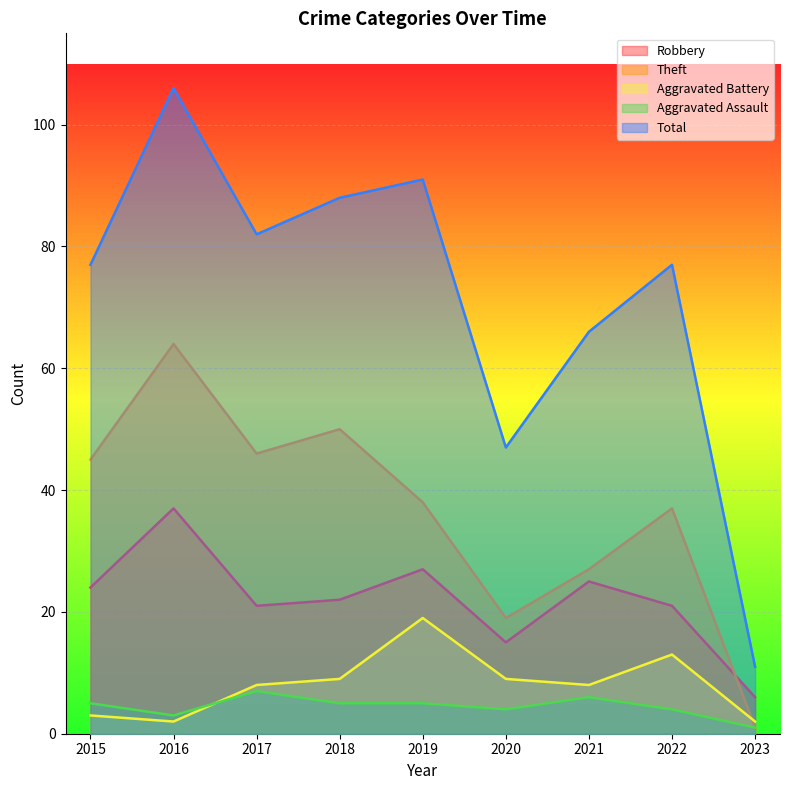

Is it true that Aggravated Assault equals 3 at 2018?

False